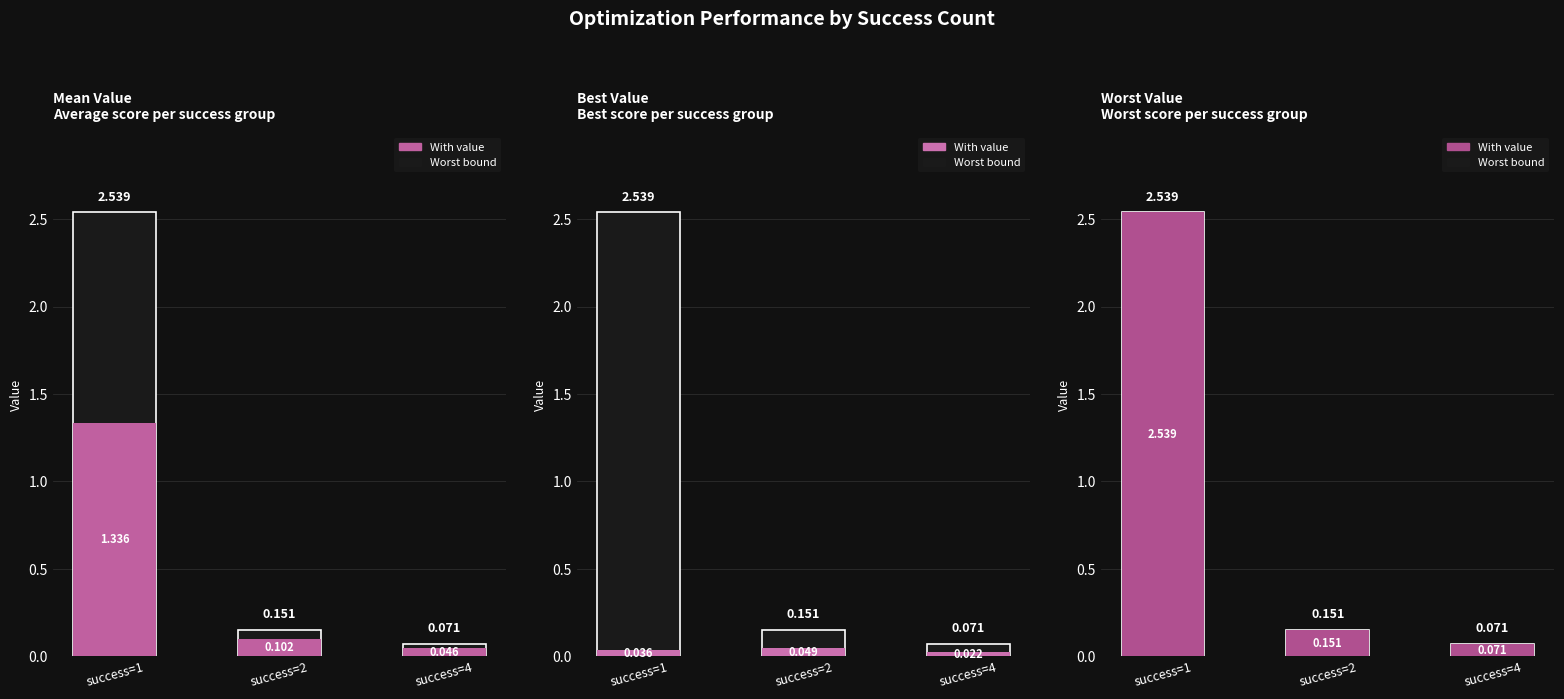

At how many categories does at least one series exceed 0?

3